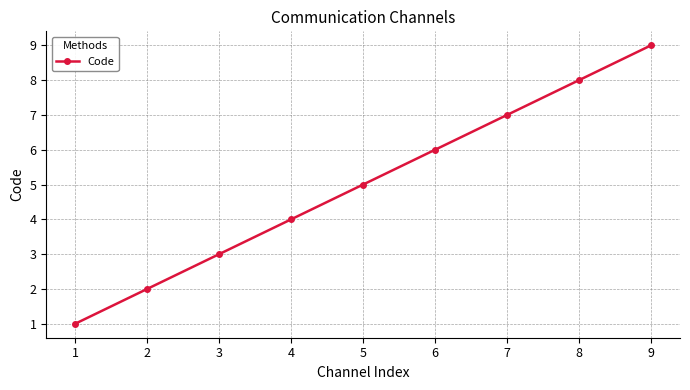

What is the minimum value shown in the chart?

1